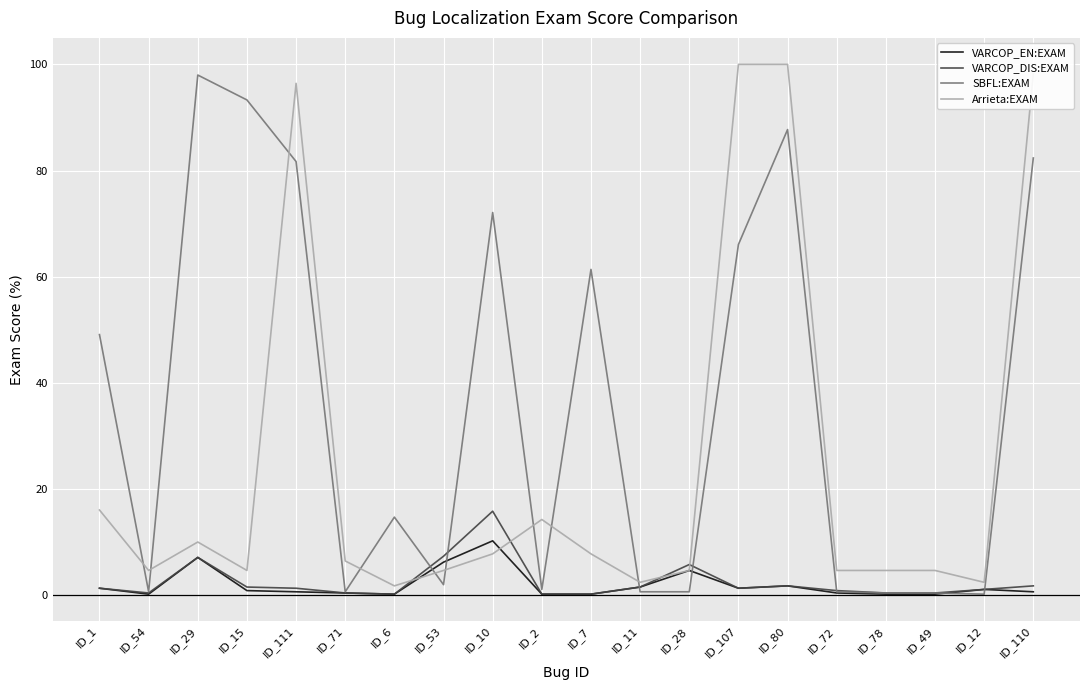

True or false: VARCOP_EN:EXAM has a value of 0.2 at ID_6.

True